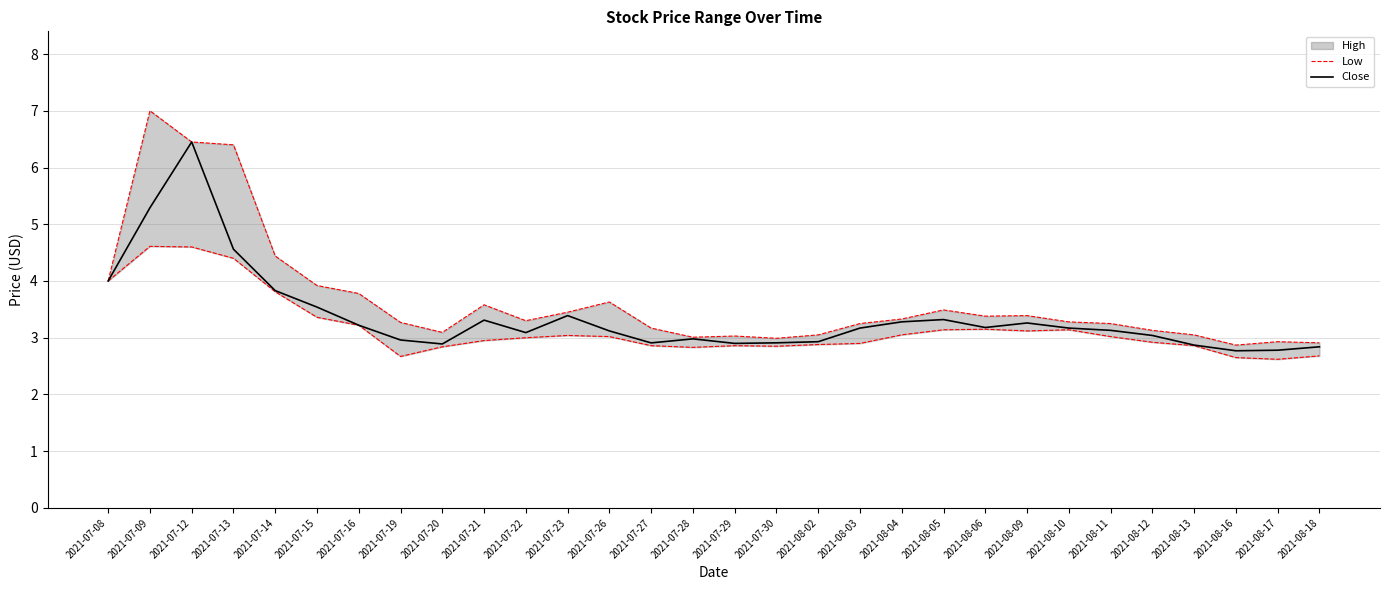

Where is the first local minimum for Low?

2021-07-20